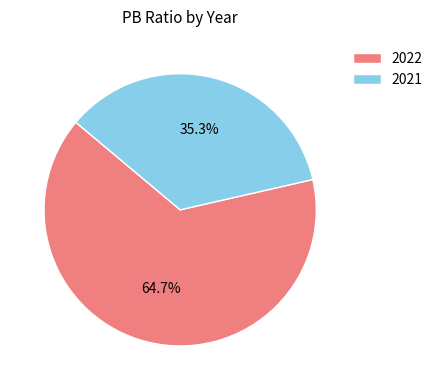

To the nearest percent, what is the difference between the 2022 and 2021 slice percentages?

29%